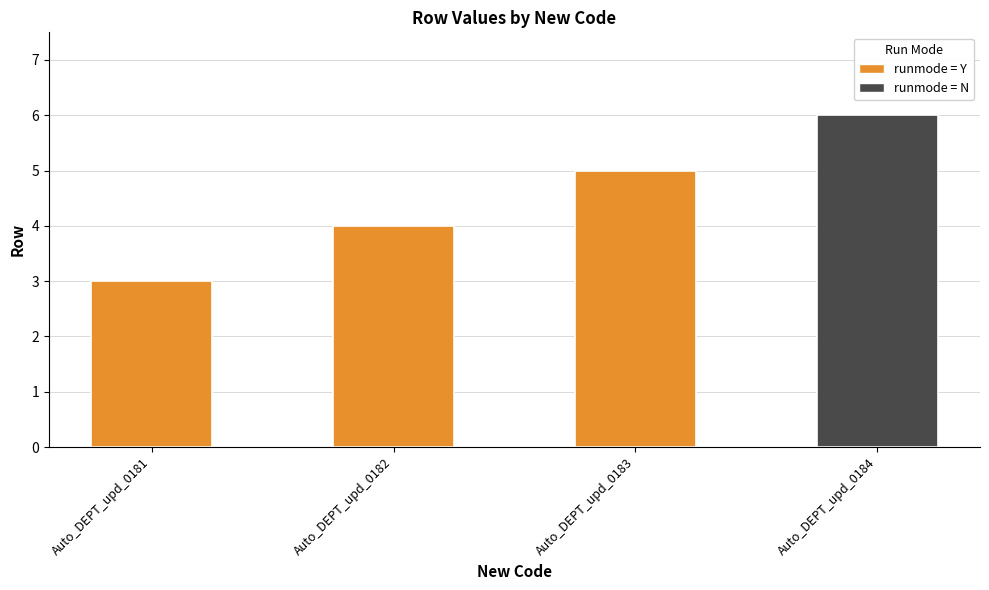

Approximately how many times larger is the value at Auto_DEPT_upd_0181 compared to Auto_DEPT_upd_0184?

0.5